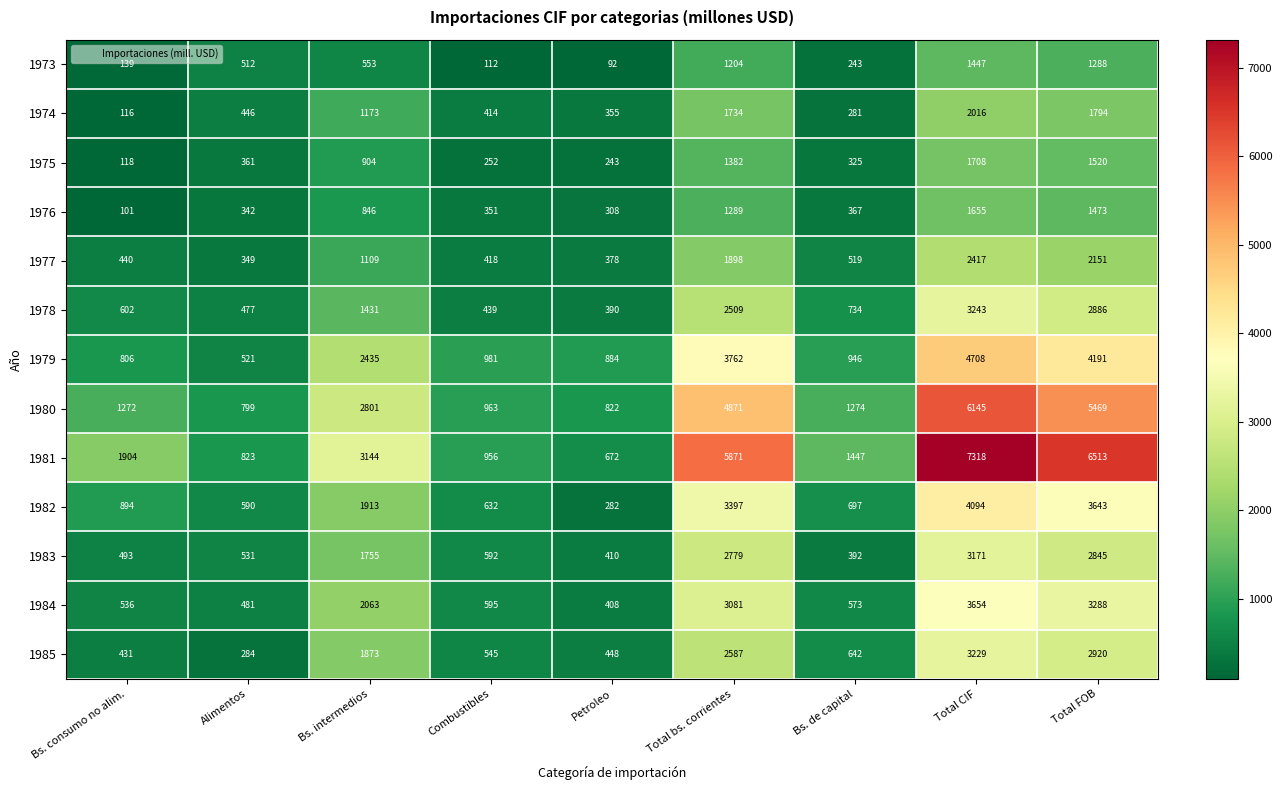

What is the maximum value shown in the chart?

7318